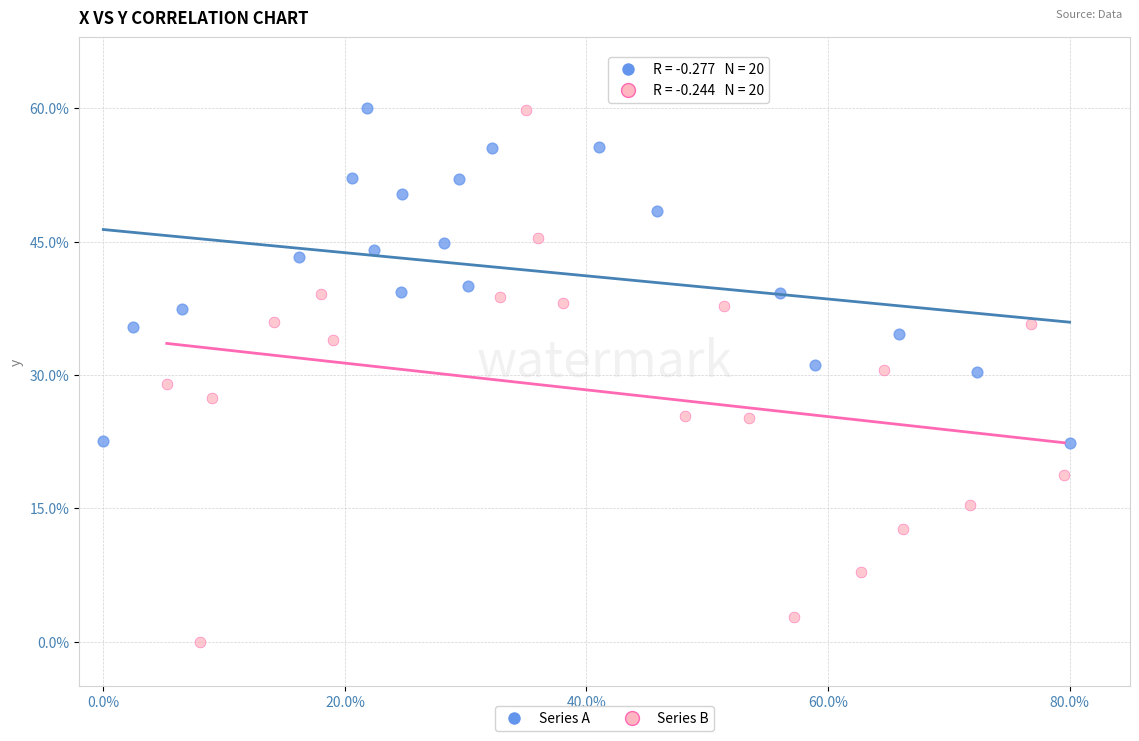

Which series has the widest spread of Y values?

Series B